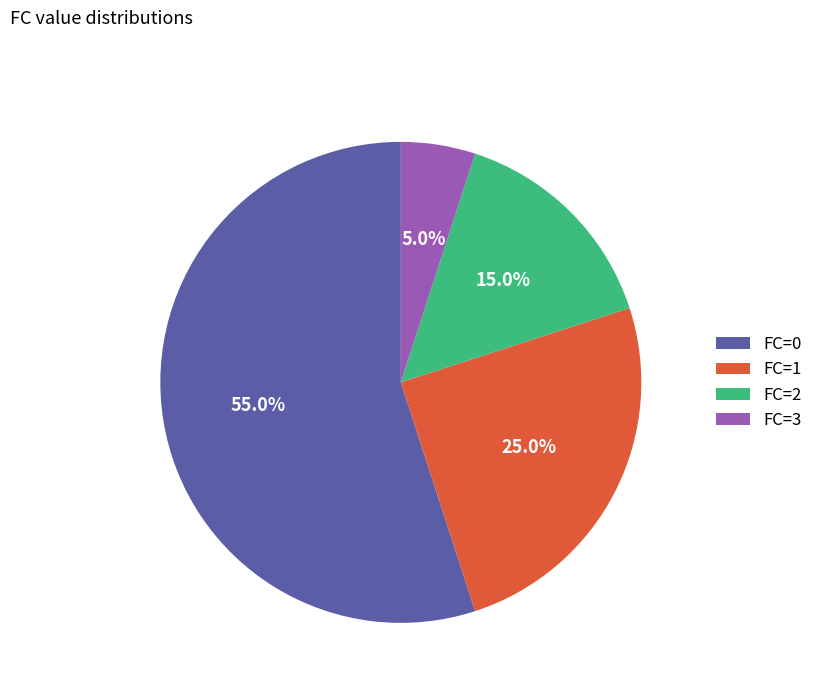

Approximately how many times larger is the value at FC=3 compared to FC=2?

0.3